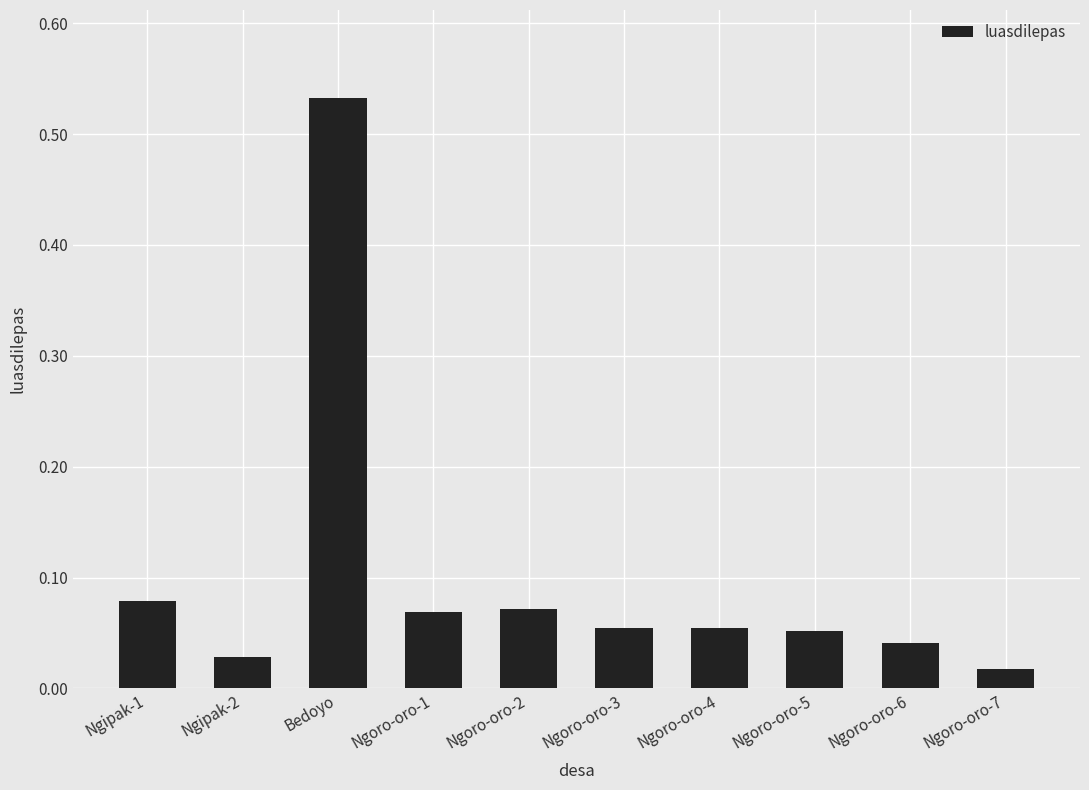

Between Ngoro-oro-1 and Ngoro-oro-6, which is larger?

Ngoro-oro-1